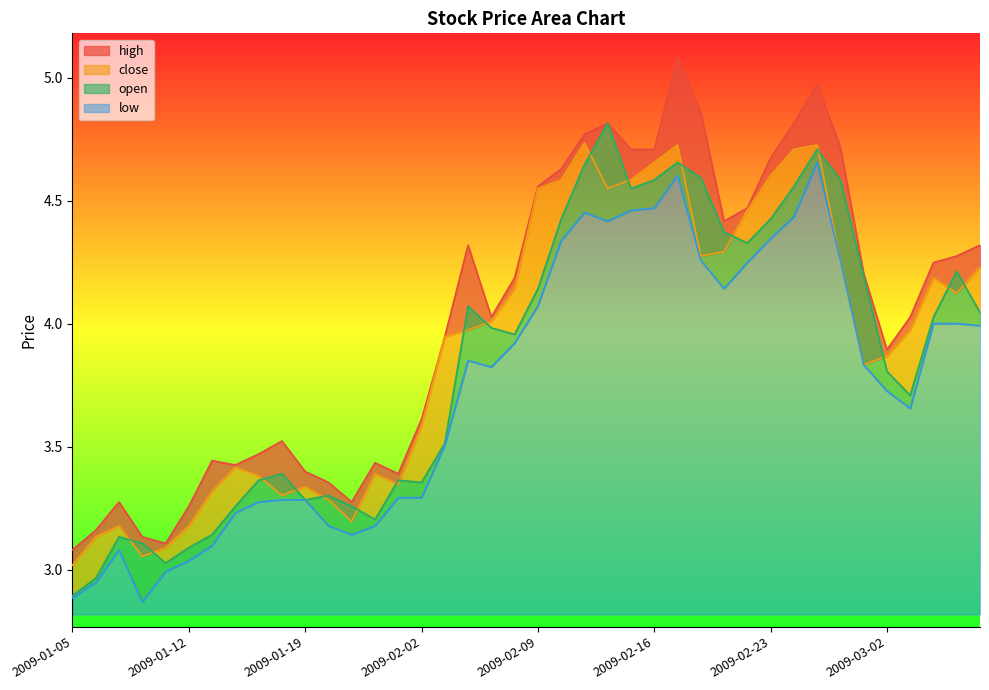

Which series changed the most between 2009-01-19 and 2009-03-06?

high